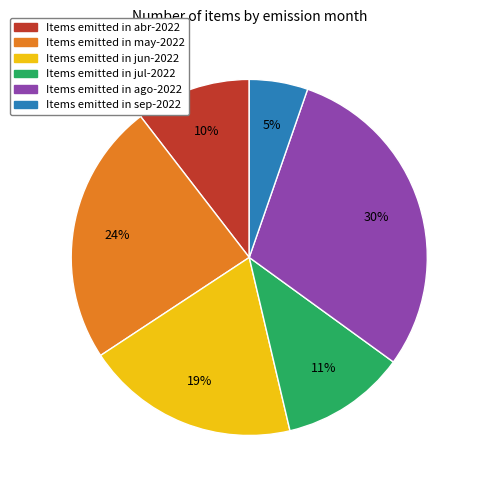

How many segments does this pie chart have?

6